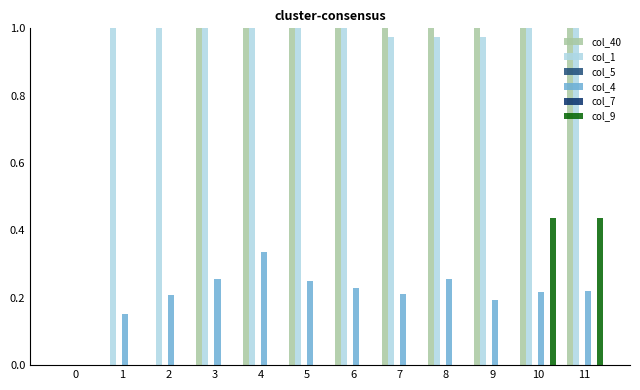

True or false: col_4 has a value of 0.2 at 2.

True